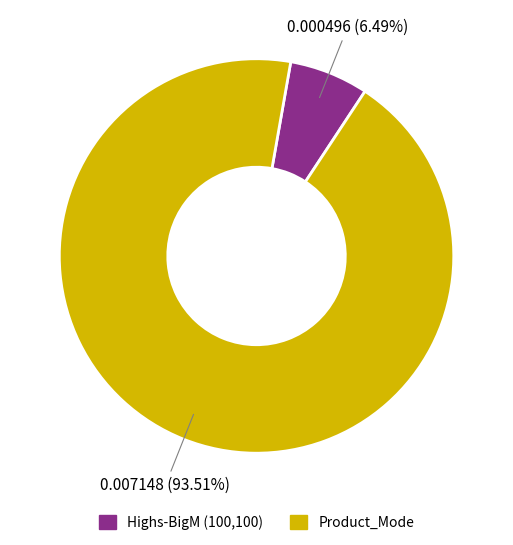

What percentage is the Highs-BigM (100,100) slice, to the nearest percent?

6%